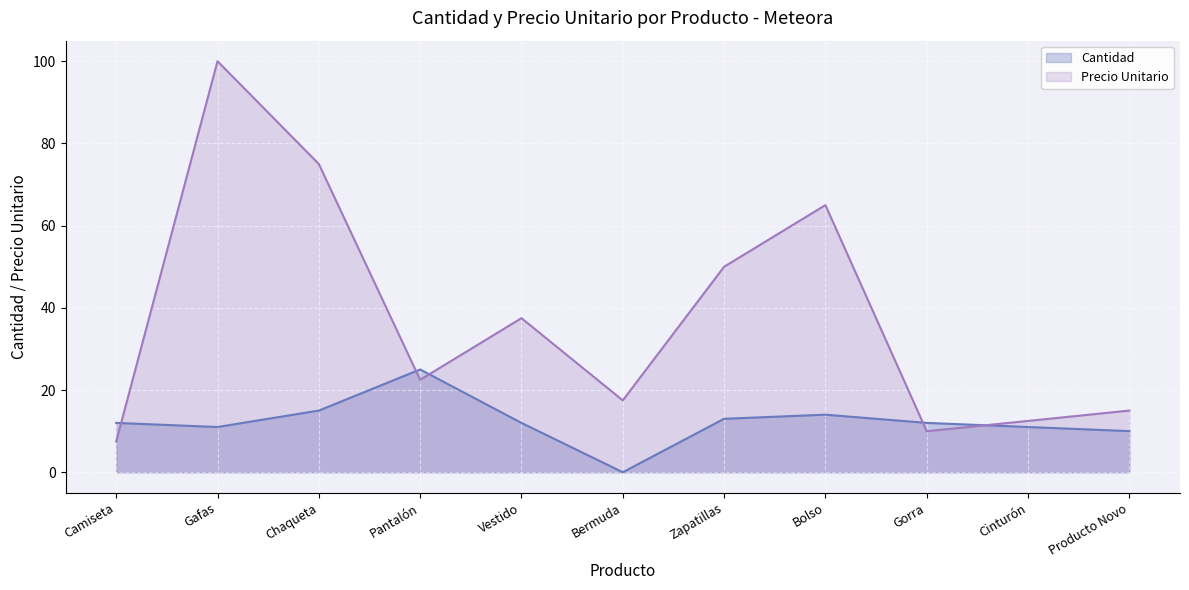

After their last crossing, which series has the higher values: Precio Unitario or Cantidad?

Precio Unitario